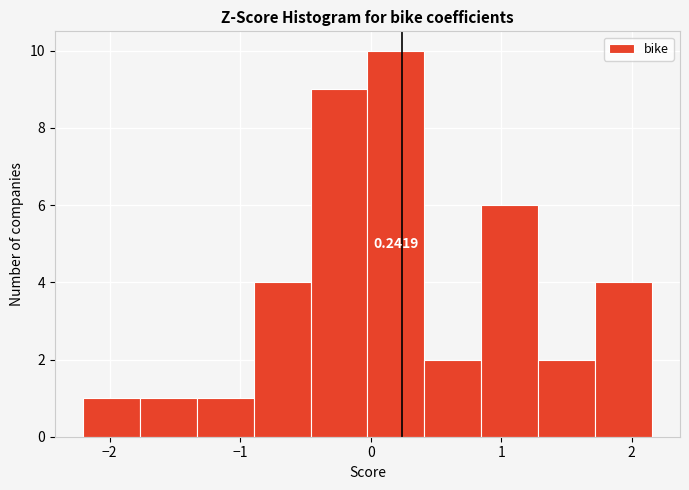

Over which range of the x-axis is the bar tallest?

0.0 to 0.4